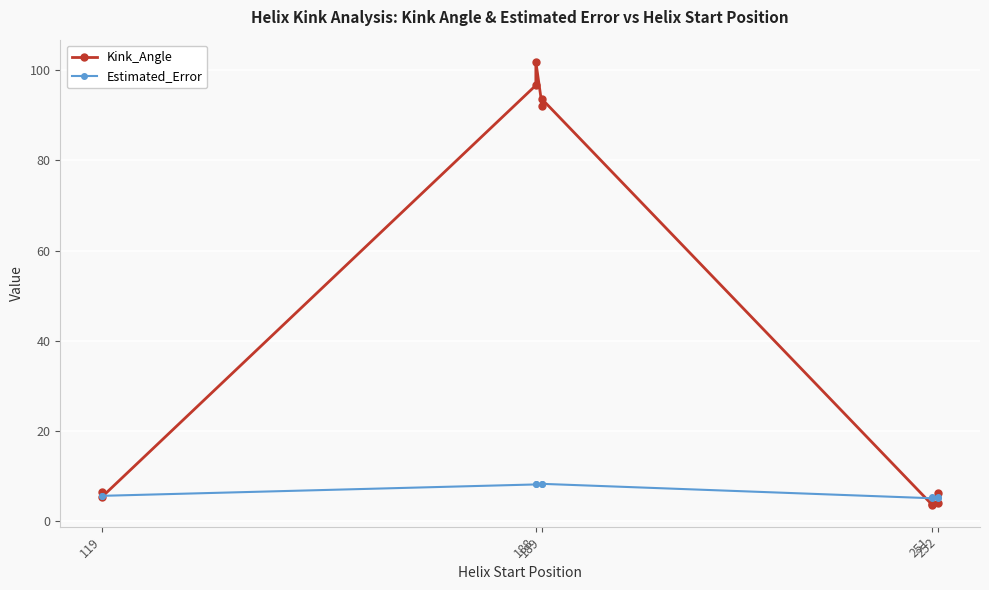

What is the total value across all series at 119?

12.3